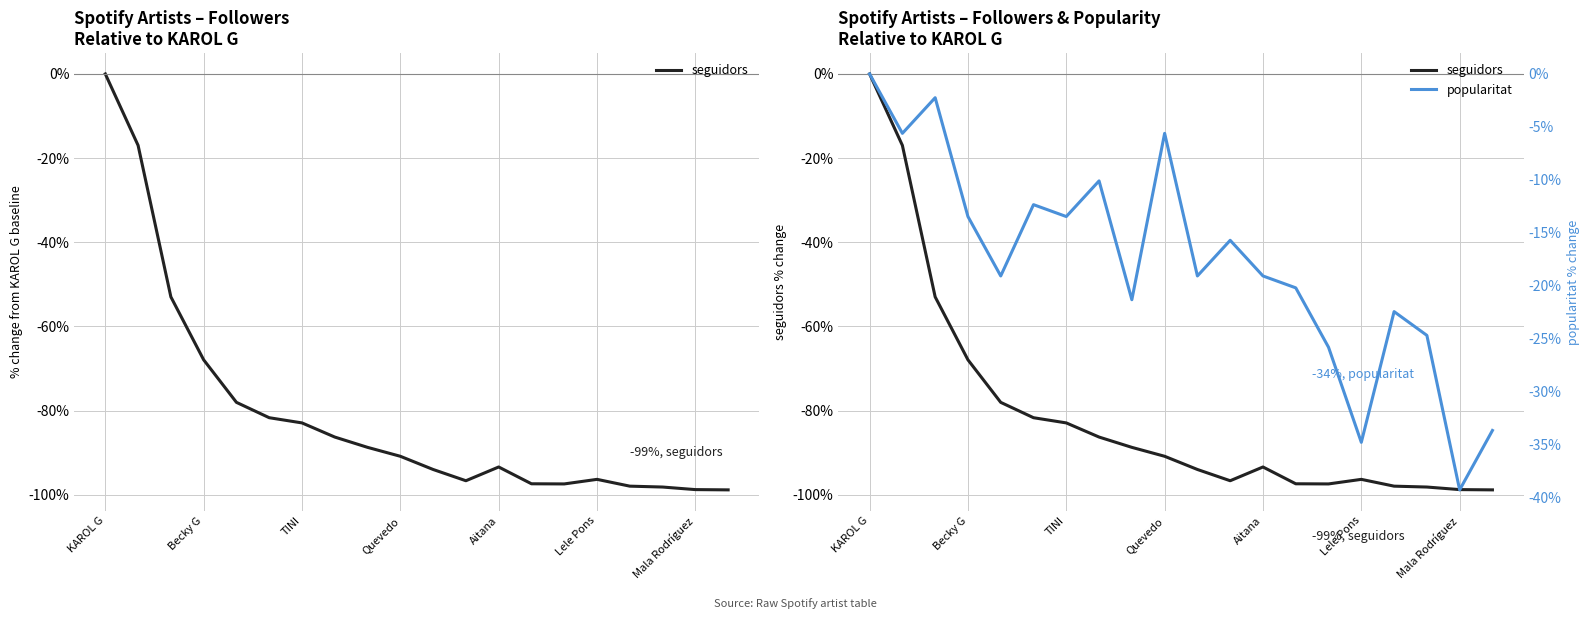

Reading left to right, transcribe all the data shown in this chart.

seguidors: 0.0	-17.0	-53.0	-67.9	-78.0	-81.7	-82.9	-86.3	-88.7	-90.8	-94.0	-96.7	-93.4	-97.4	-97.4	-96.3	-97.9	-98.2	-98.8	-98.8
popularitat: 0.0	-5.6	-2.2	-13.5	-19.1	-12.4	-13.5	-10.1	-21.3	-5.6	-19.1	-15.7	-19.1	-20.2	-25.8	-34.8	-22.5	-24.7	-39.3	-33.7